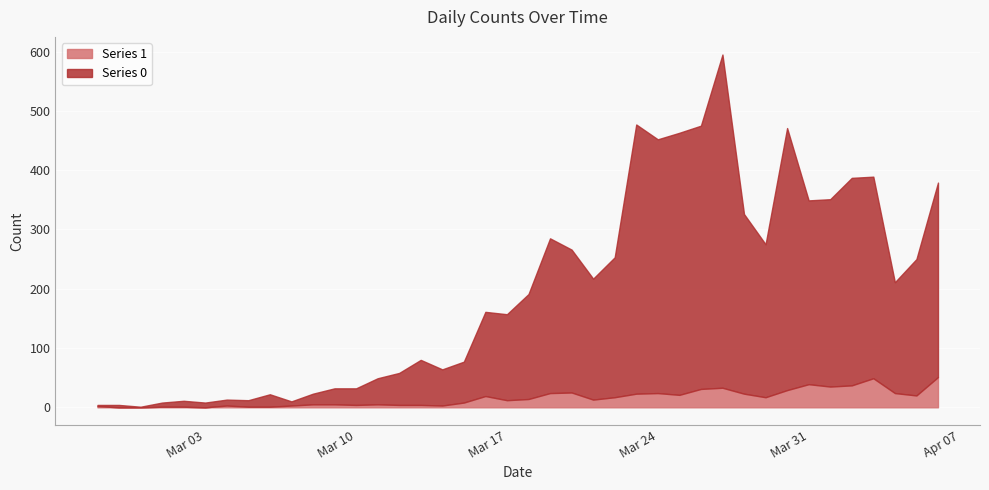

What are all the series names shown in the legend?

Series 1, Series 0